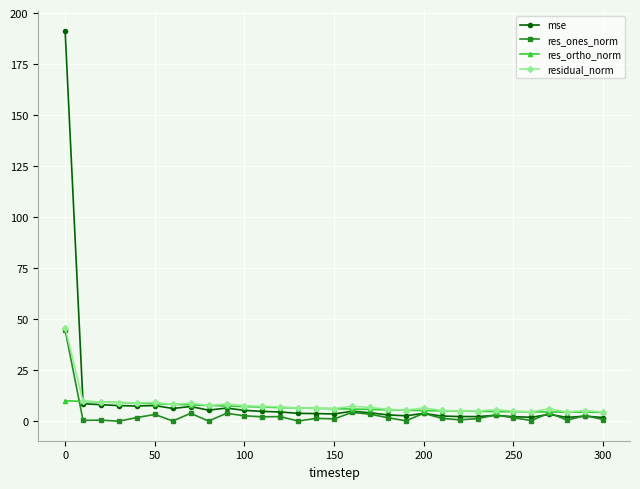

What is the difference between the maximum and minimum values in the mse series?

189.6